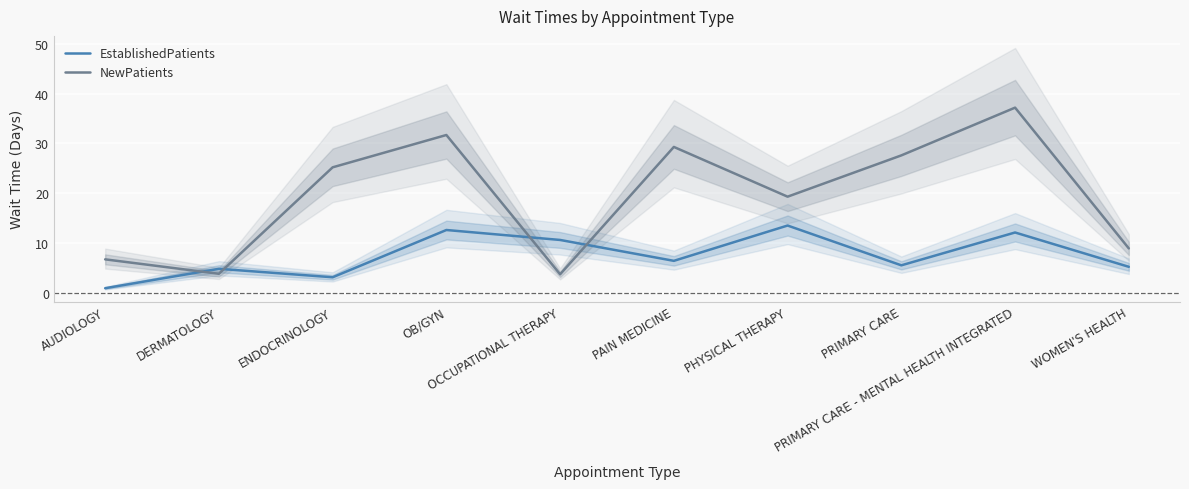

True or false: NewPatients has more than 2 points higher than both neighbors.

True